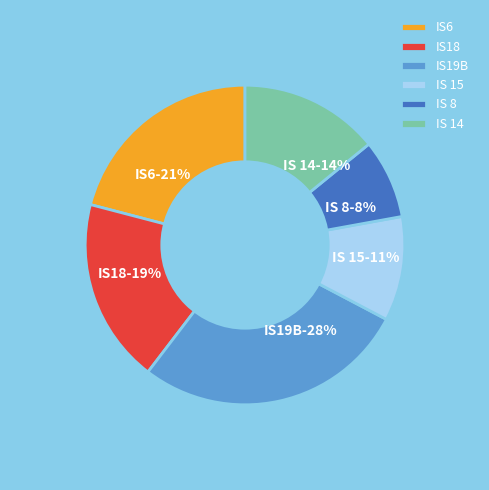

True or false: IS6 accounts for 21% of the total.

True